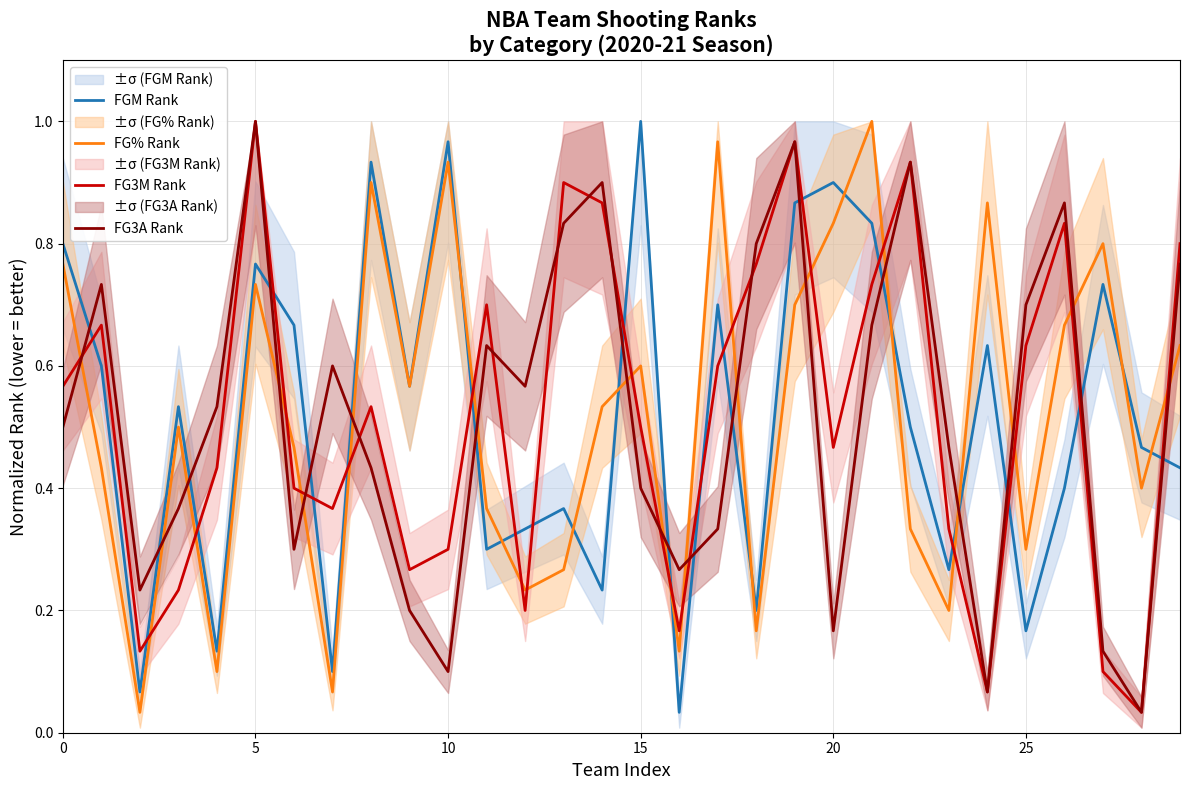

Is it true that FG3A Rank equals 0.3 at 23?

False